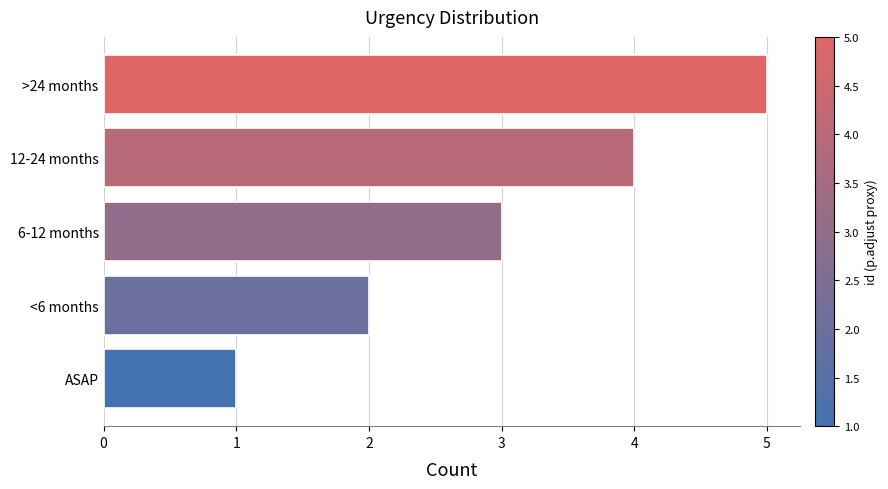

Read the value at 12-24 months.

4